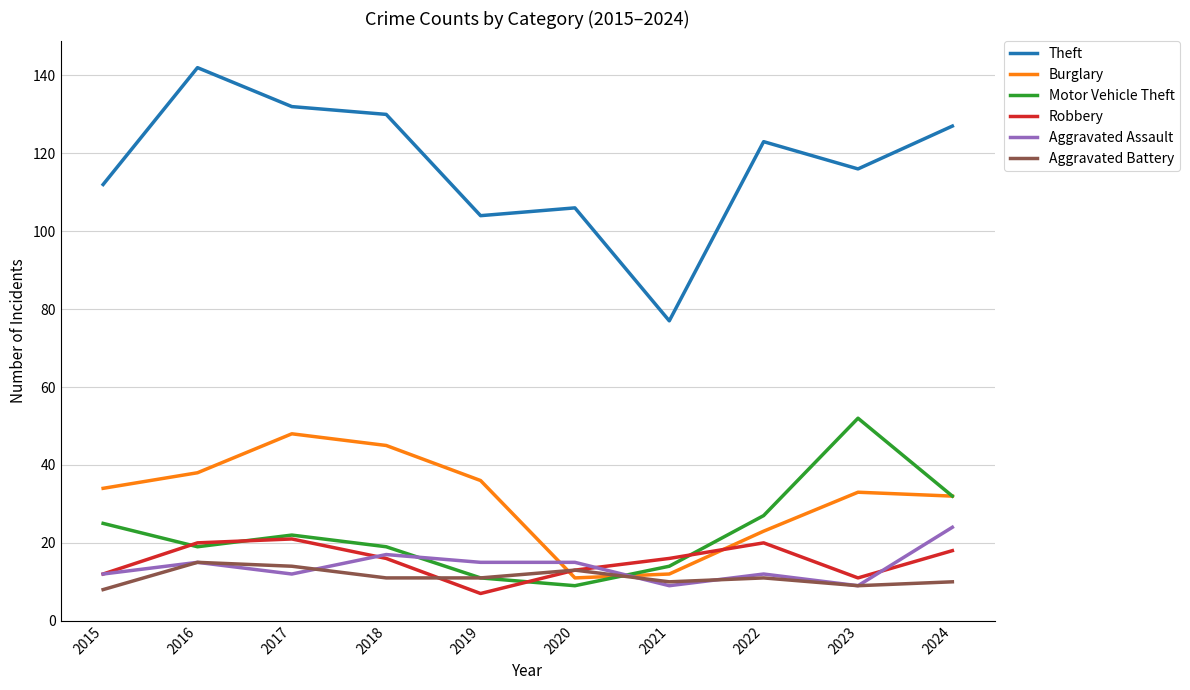

In Theft, how many points are higher than both neighbors (excluding endpoints)?

3